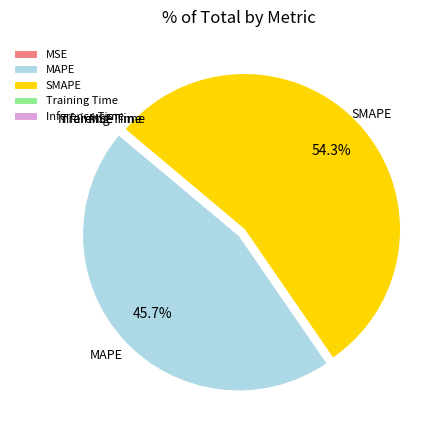

What is the majority slice?

SMAPE